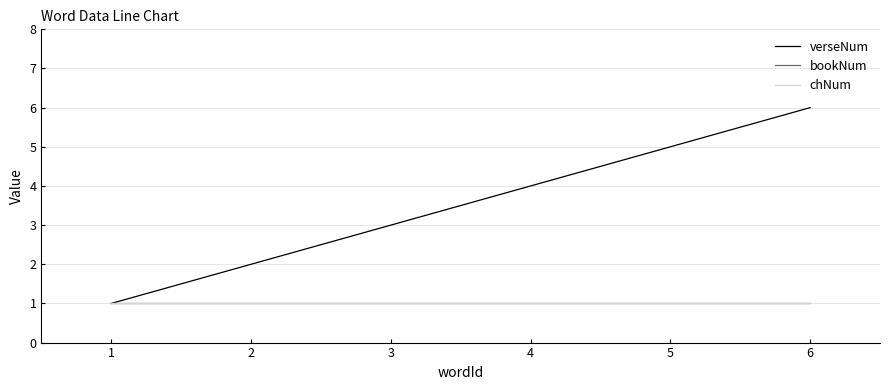

Does the chart display data point markers on the line(s)?

No